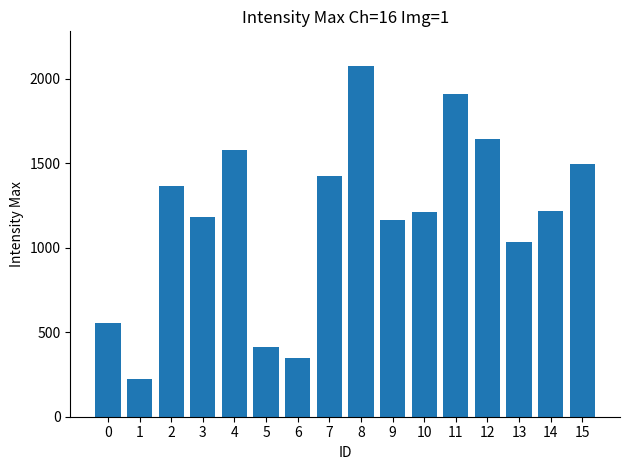

What is the average value?

1177